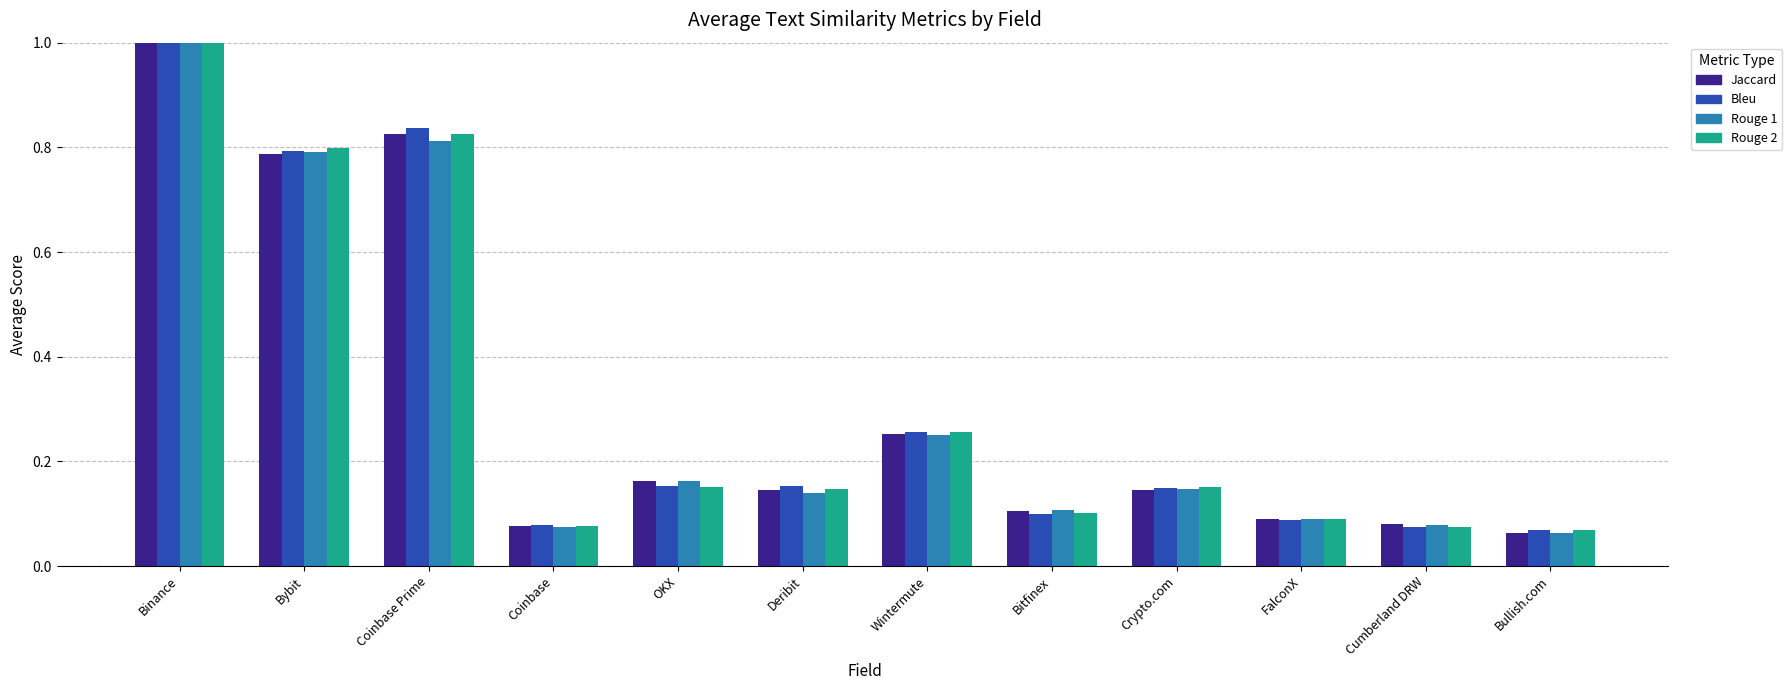

What is the total value across all series at Coinbase Prime?

3.3